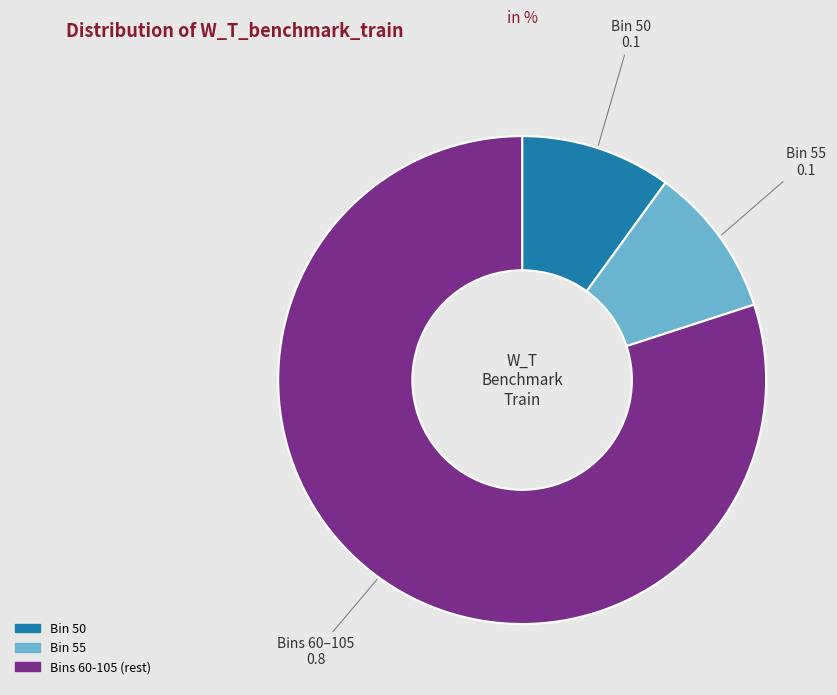

Which category has the biggest portion of the pie?

Bins 60-105 (rest)